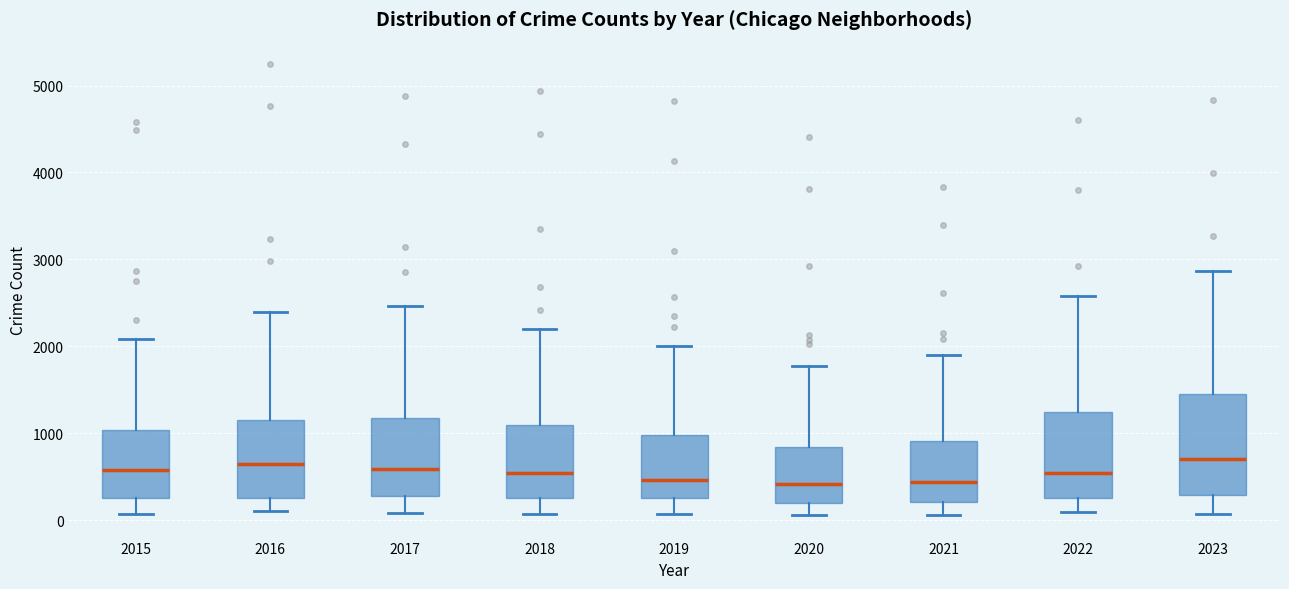

Reading left to right, transcribe this box plot: for each box, give where its median line is, the range the box spans, and where its two whiskers end, as read against the y-axis. The values are not printed on the chart, so give them approximately, as read against the axis.

2015: median 600, box 200 to 1000, whiskers 100 to 2100
2016: median 600, box 300 to 1200, whiskers 100 to 2400
2017: median 600, box 300 to 1200, whiskers 100 to 2500
2018: median 500, box 300 to 1100, whiskers 100 to 2200
2019: median 500, box 300 to 1000, whiskers 100 to 2000
2020: median 400, box 200 to 800, whiskers 100 to 1800
2021: median 400, box 200 to 900, whiskers 100 to 1900
2022: median 500, box 300 to 1200, whiskers 100 to 2600
2023: median 700, box 300 to 1500, whiskers 100 to 2900